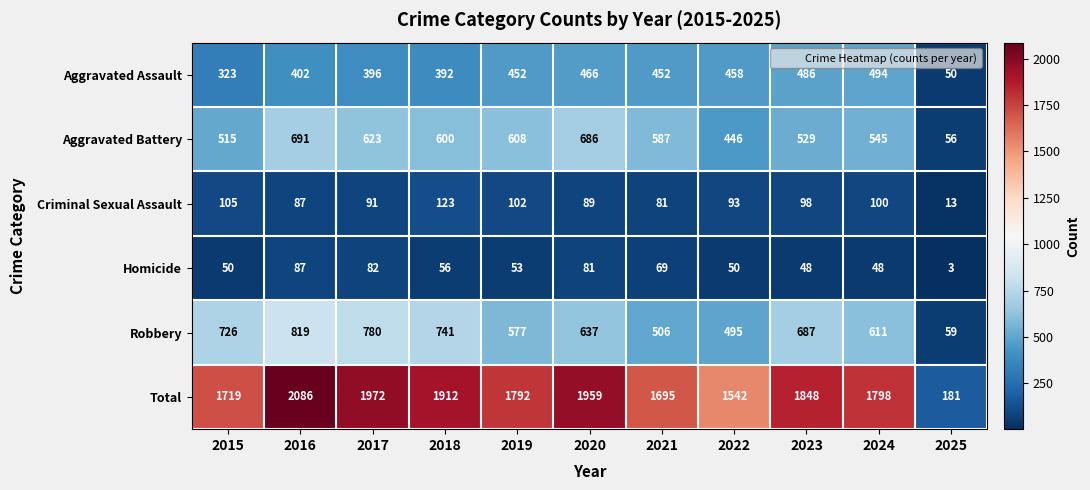

Which series has the widest spread of values?

Total